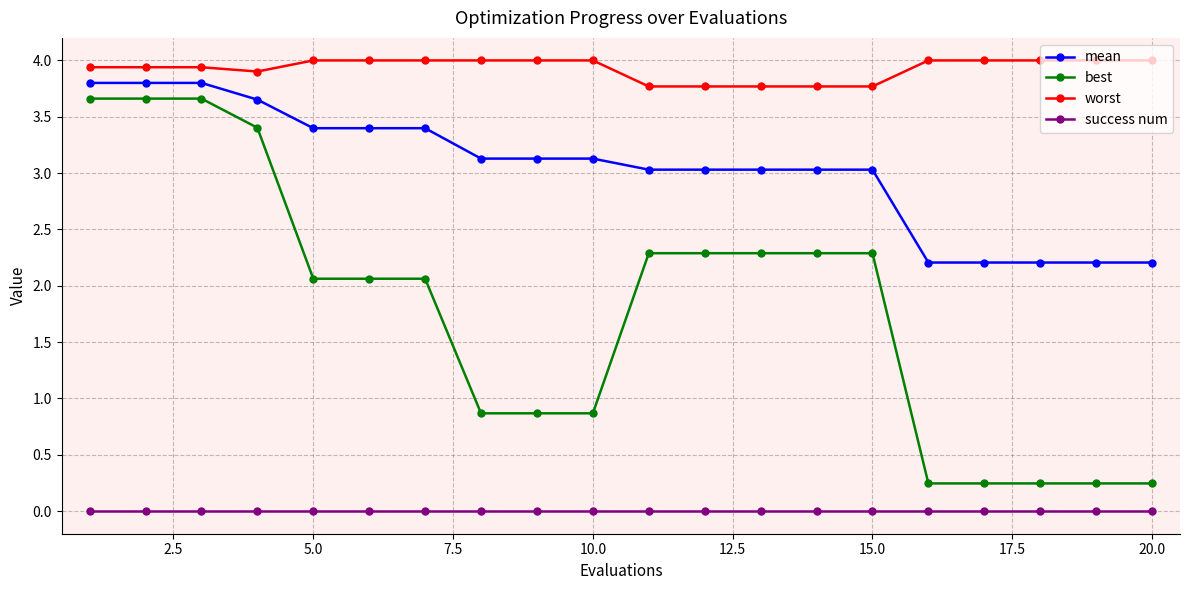

What is the value of the mean point at the 12th from the left?

3.0